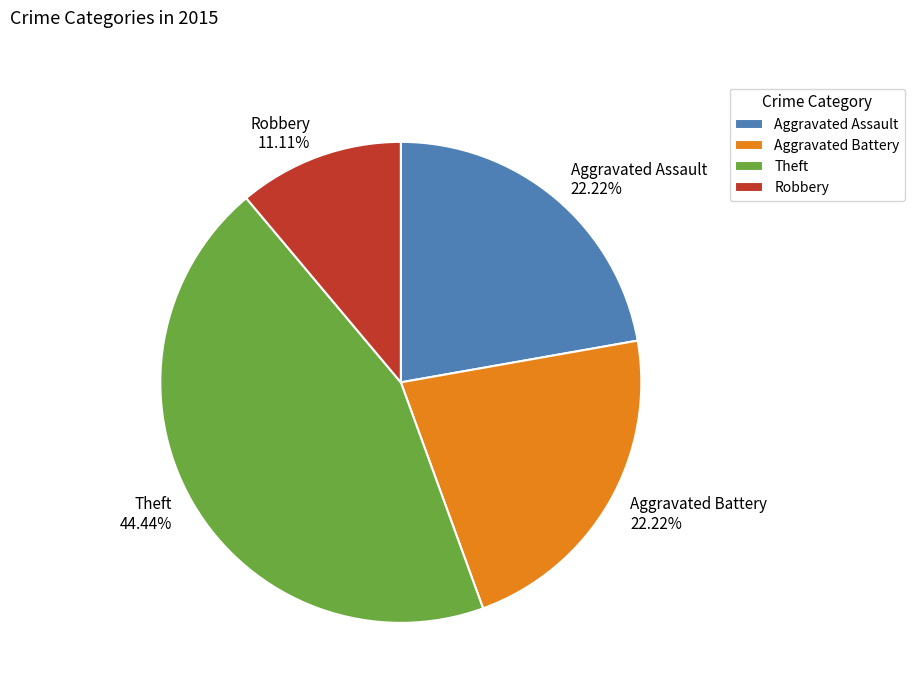

To the nearest percent, what is the difference between the largest and smallest slice percentages?

33%